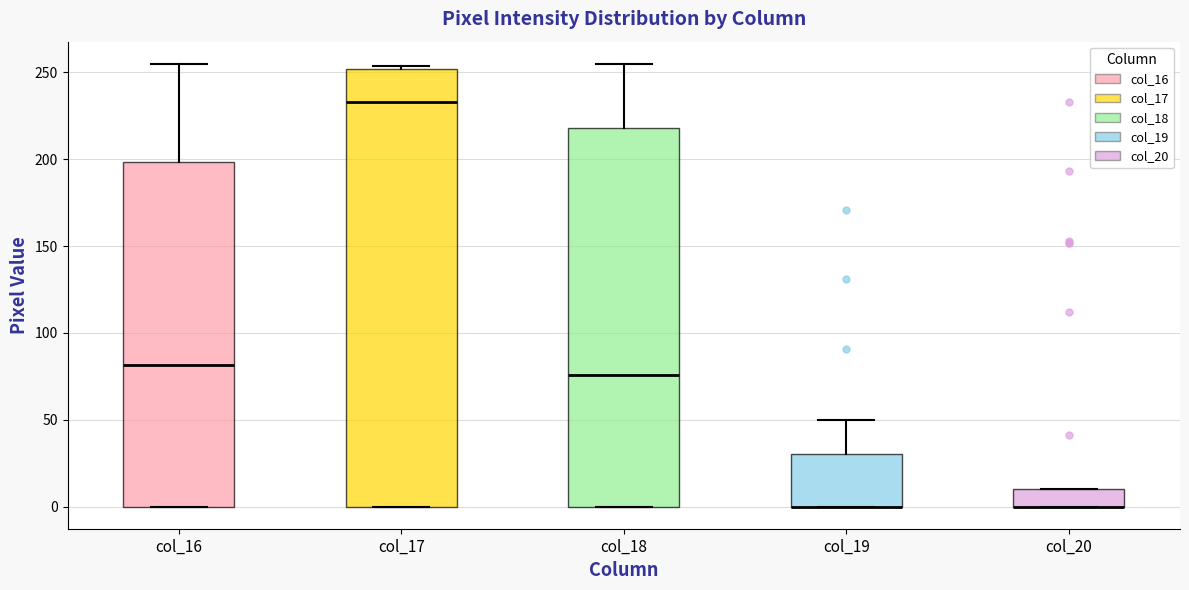

Reading left to right, read every box against the y-axis: the position of its median line, the range the box covers, and the ends of its whiskers. The values are not printed on the chart, so give them approximately, as read against the axis.

col_16: median 80, box 0 to 200, whiskers 0 to 255
col_17: median 235, box 0 to 250, whiskers 0 to 255
col_18: median 75, box 0 to 220, whiskers 0 to 255
col_19: median 0 (drawn on the box's lower edge), box 0 to 30, whiskers 0 to 50
col_20: median 0 (drawn on the box's lower edge), box 0 to 10, whiskers 0 to 10